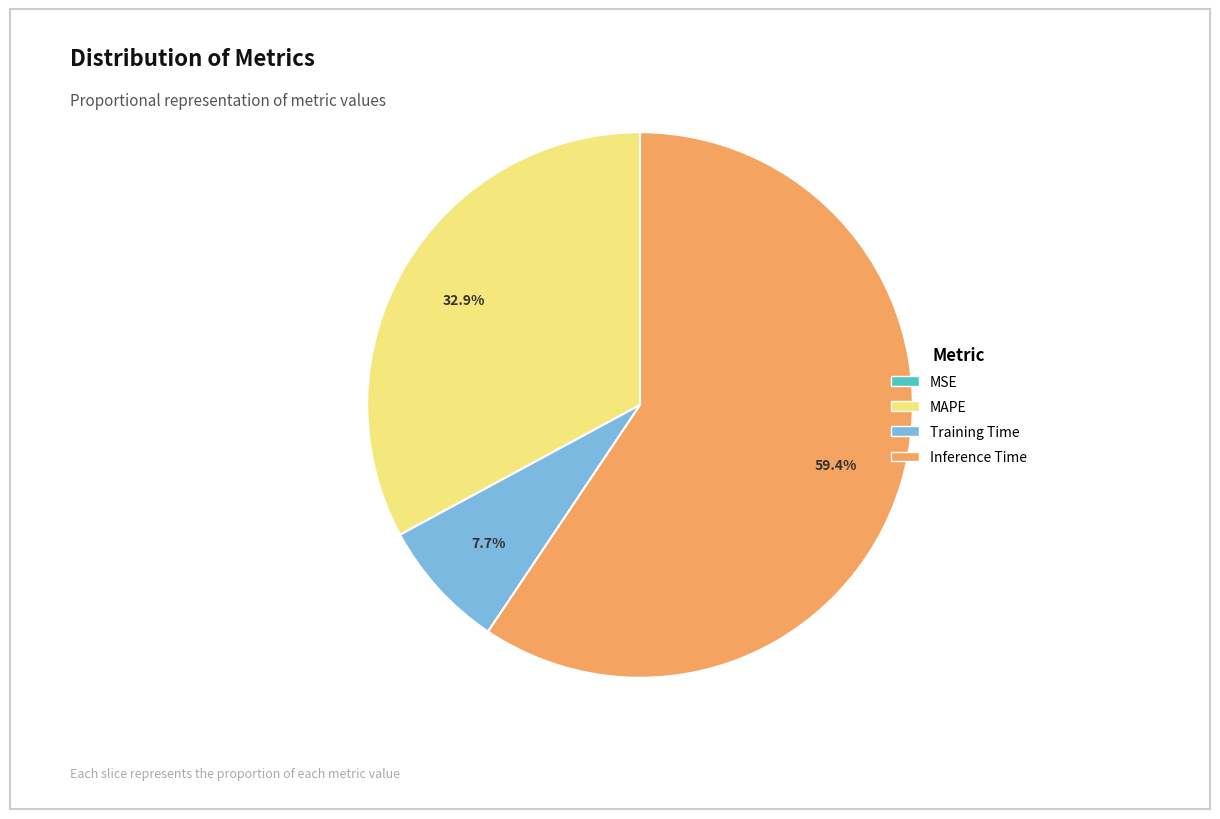

Which slice is the largest?

Inference Time